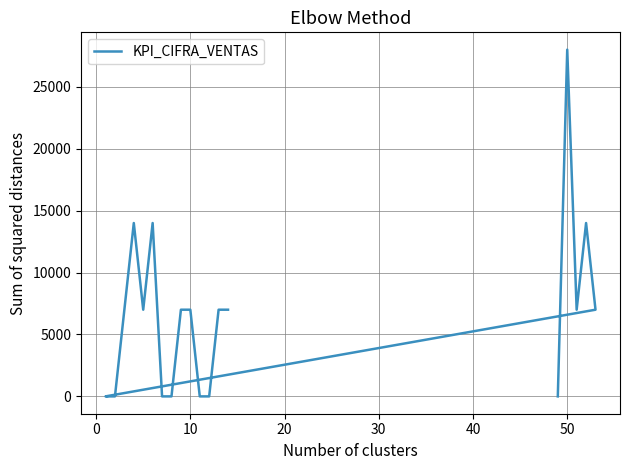

How many data points are less than 7000?

7